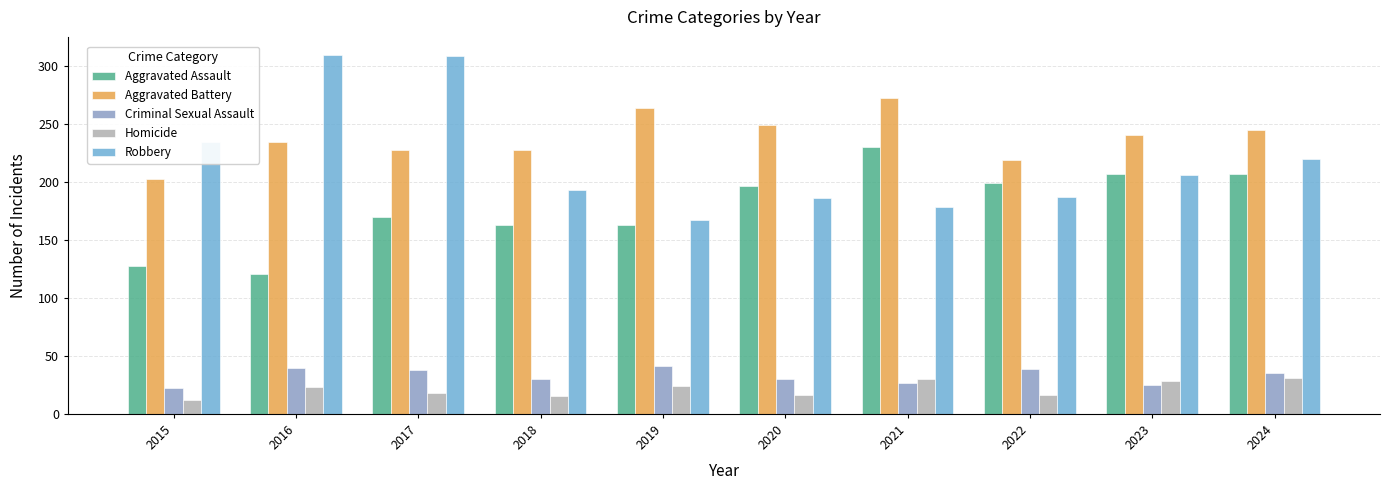

Is the value of Robbery at 2016 greater than the value of Aggravated Battery at 2015?

Yes